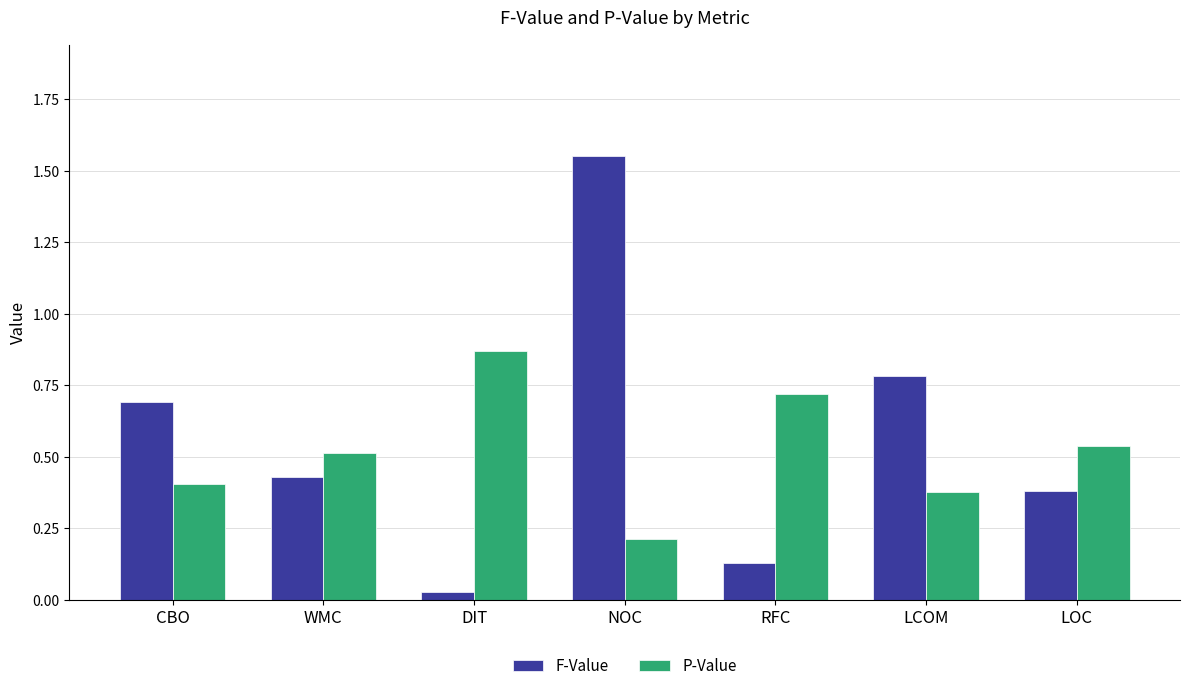

Where is F-Value nearest to the value 0?

DIT